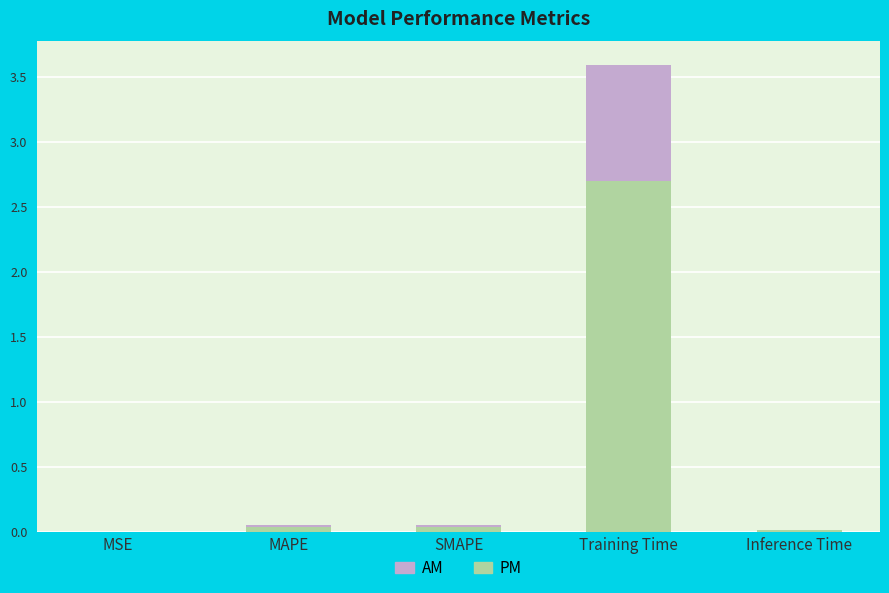

At which category is the sum across all series the highest?

Training Time